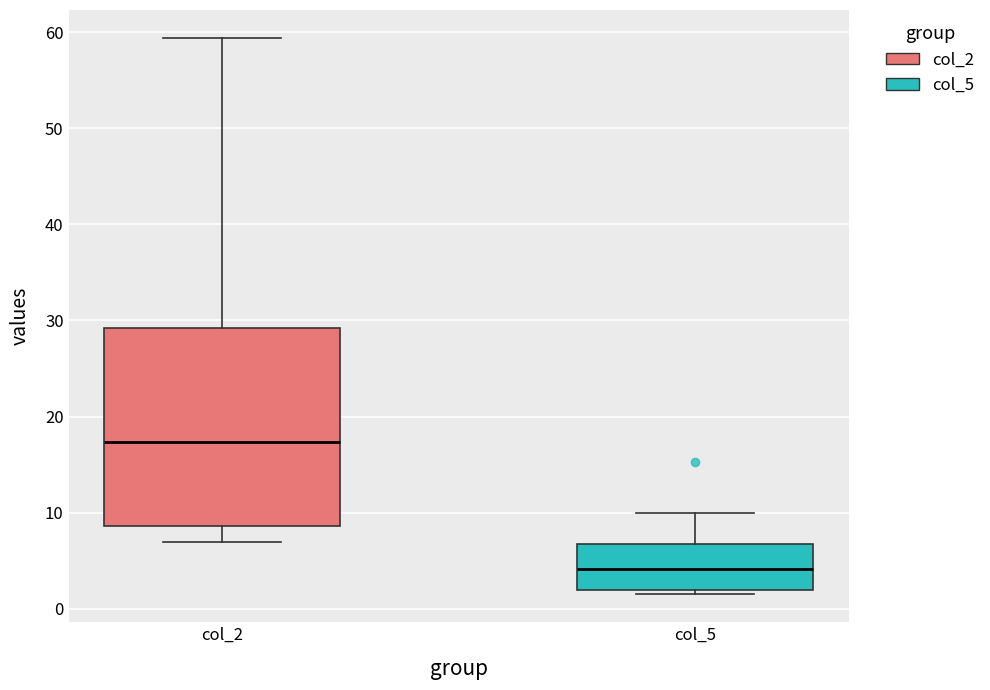

Reading left to right, transcribe this box plot: for each box, give where its median line is, the range the box spans, and where its two whiskers end, as read against the y-axis. The values are not printed on the chart, so give them approximately, as read against the axis.

col_2: median 17, box 9 to 29, whiskers 7 to 59
col_5: median 4, box 2 to 7, whiskers 2 (just below the box's lower edge) to 10